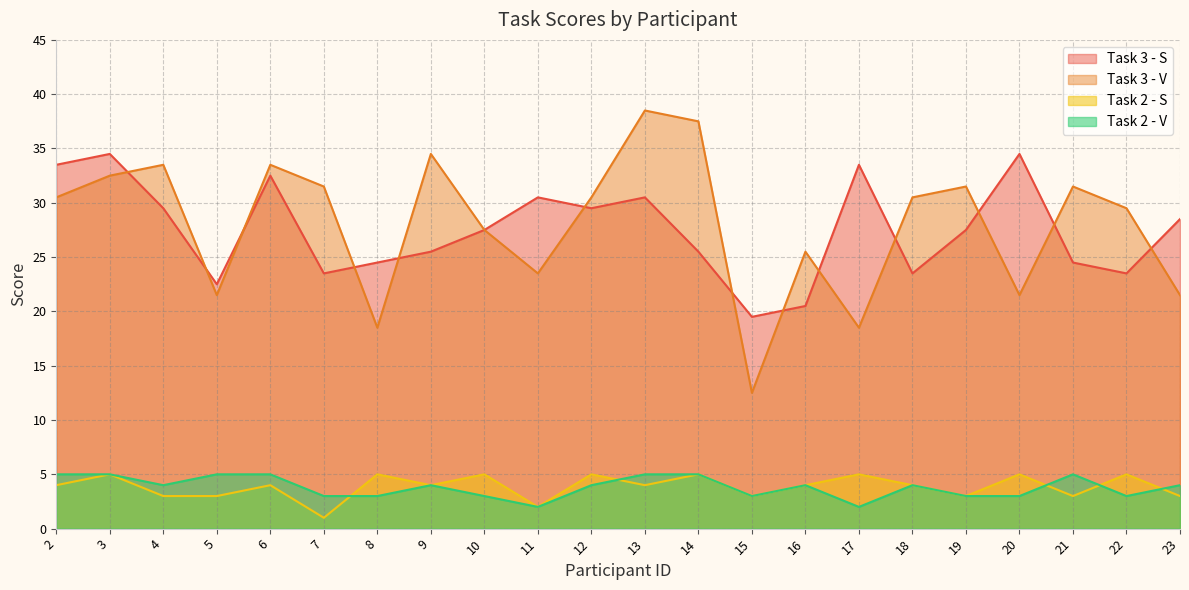

At how many categories does at least one series exceed 32?

9